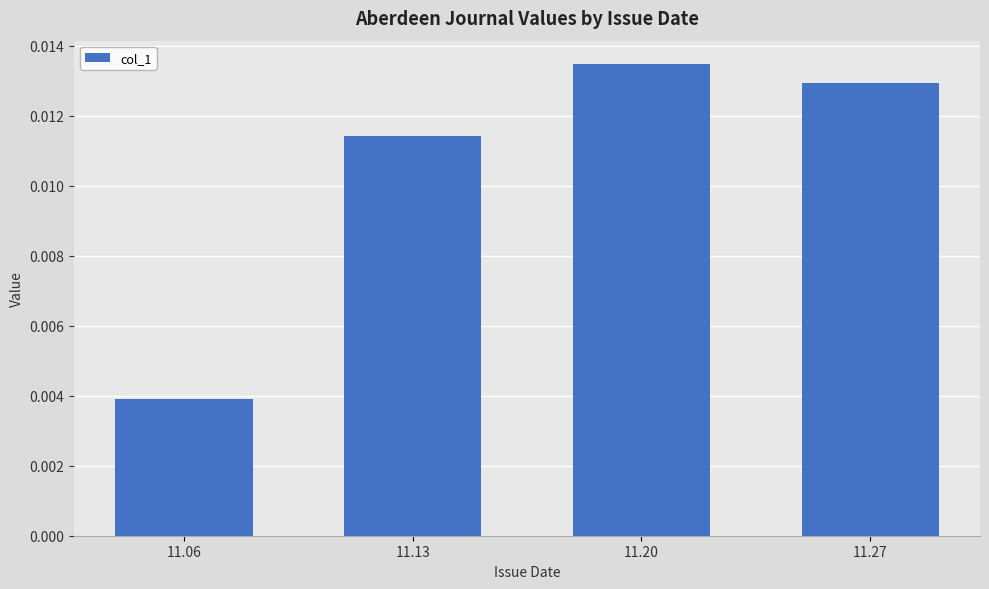

Rank the categories by value from lowest to highest.

11.06, 11.13, 11.27, 11.20